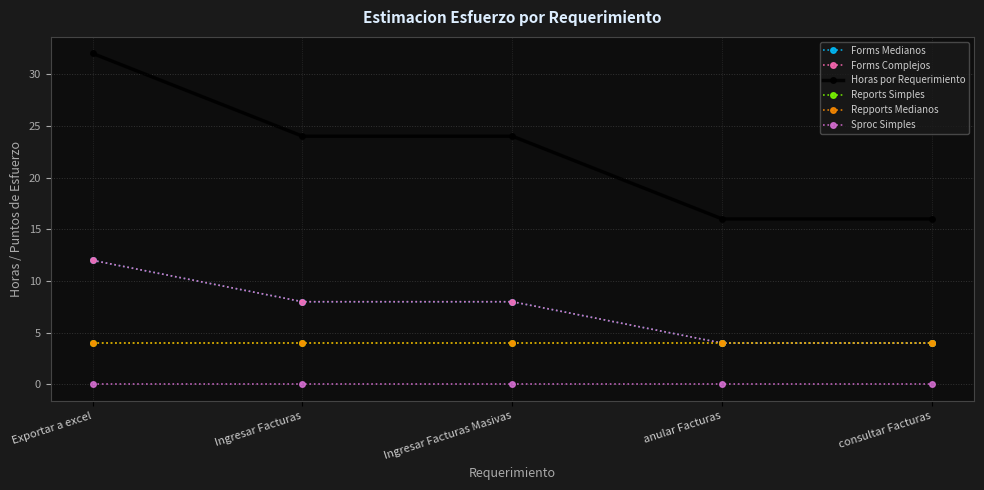

Is the value of Sproc Simples at Exportar a excel greater than the value of Forms Complejos at Ingresar Facturas?

No